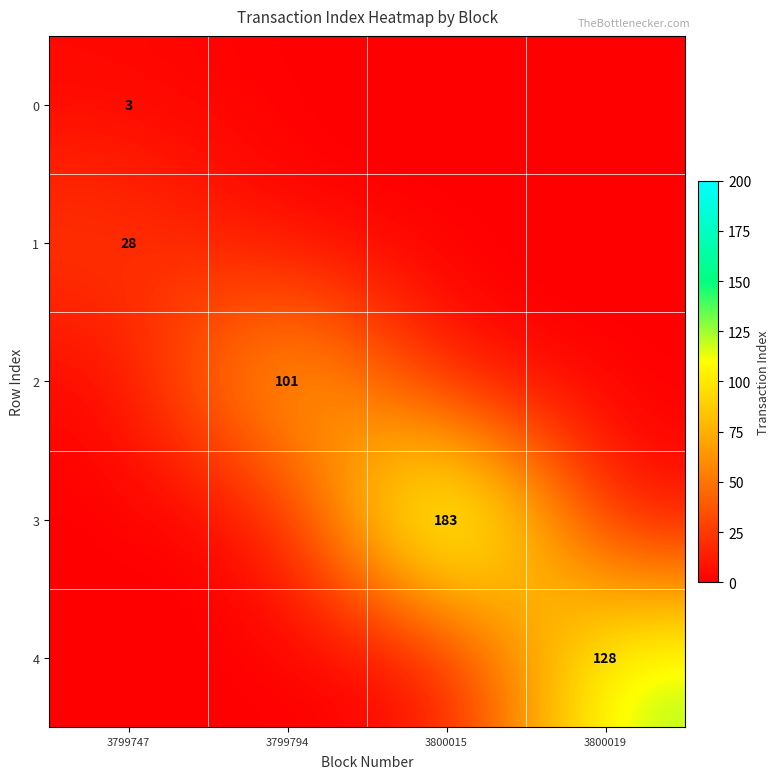

At which label is 4 closest to 64?

3799747